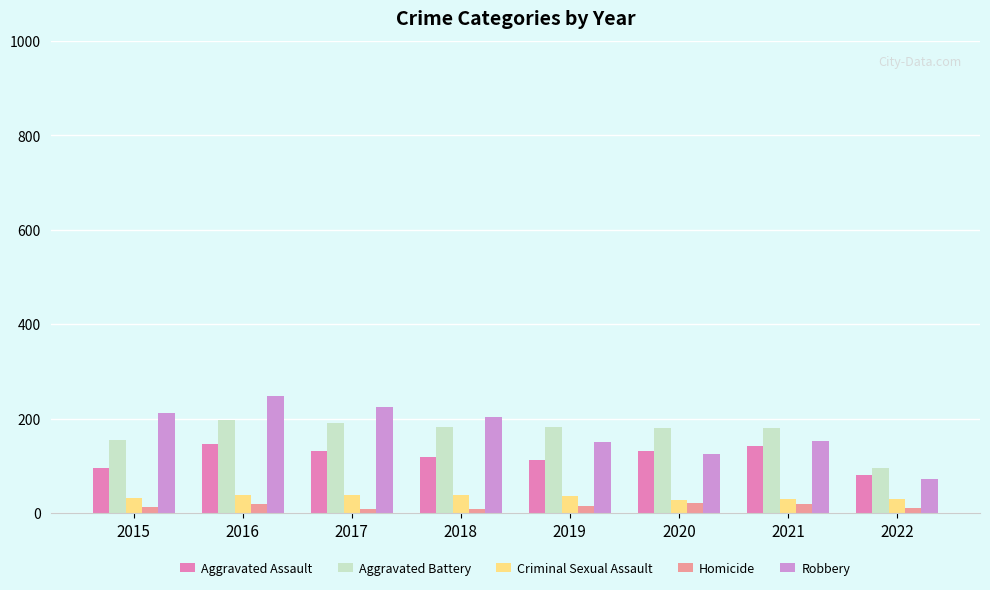

How many values in the Aggravated Battery series are below 182?

4